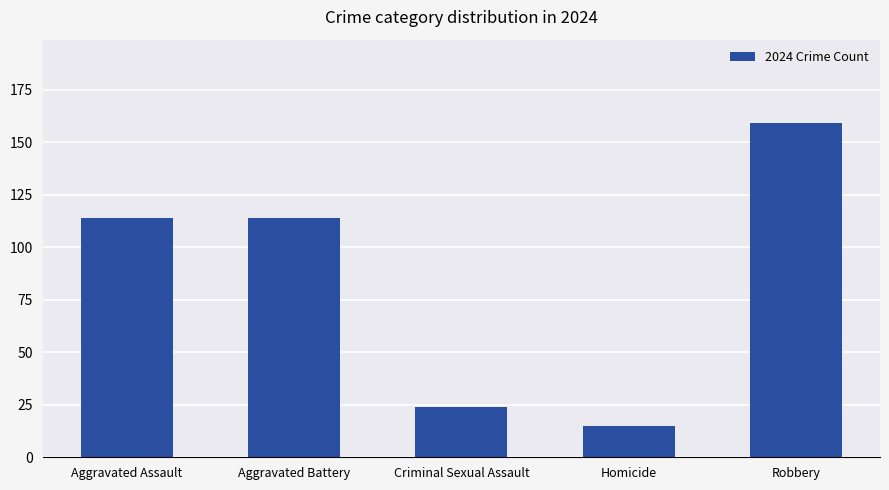

How many series are shown in this chart?

1